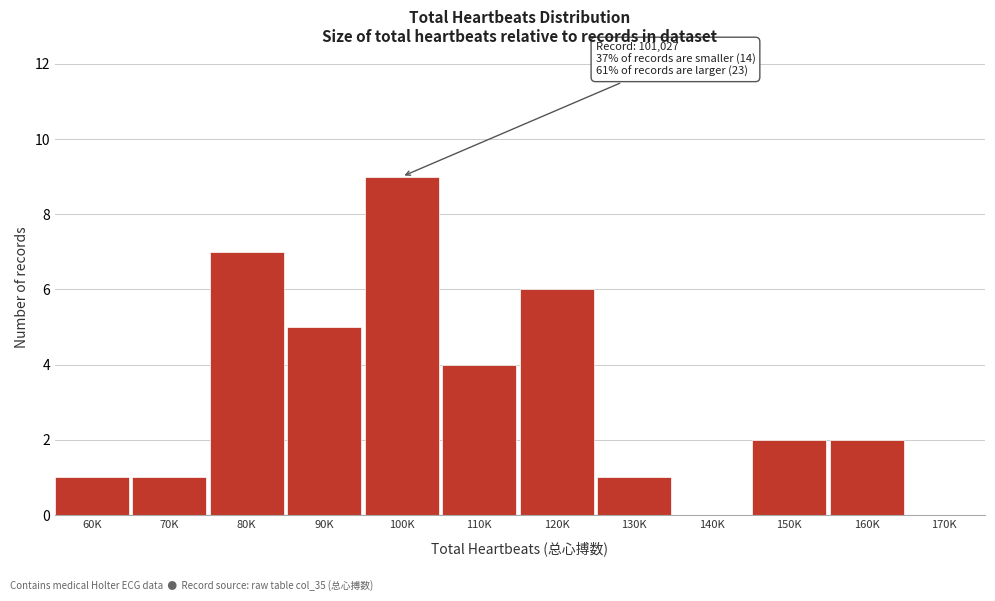

Reading left to right, transcribe all the data shown in this chart.

60K=1	70K=1	80K=7	90K=5	100K=9	110K=4	120K=6	130K=1	140K=0	150K=2	160K=2	170K=0